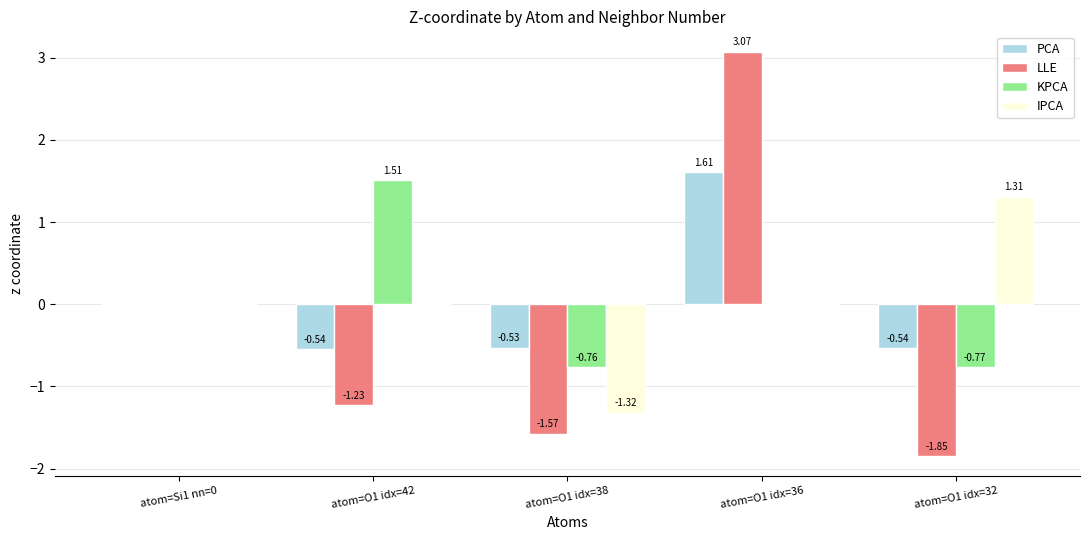

What are all the series names shown in the legend?

PCA, LLE, KPCA, IPCA